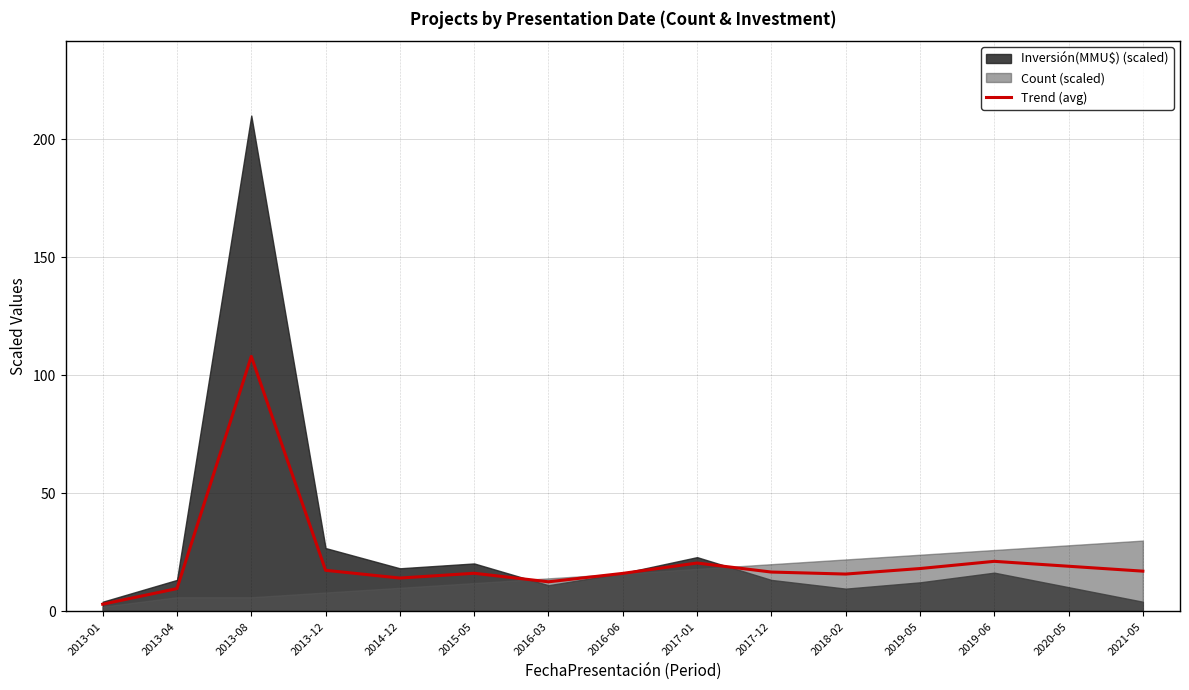

Approximately how many times larger is the value at 2020-05 compared to 2019-05?

1.1